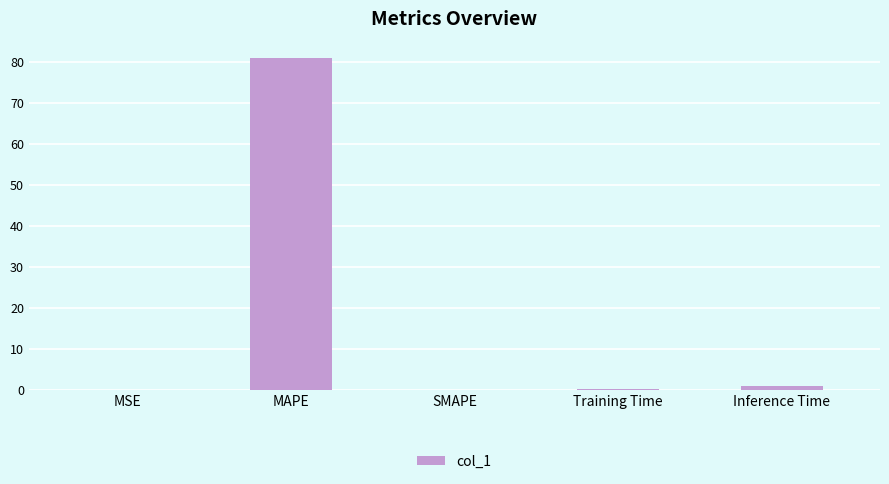

Which has a higher value, Inference Time or MAPE?

MAPE